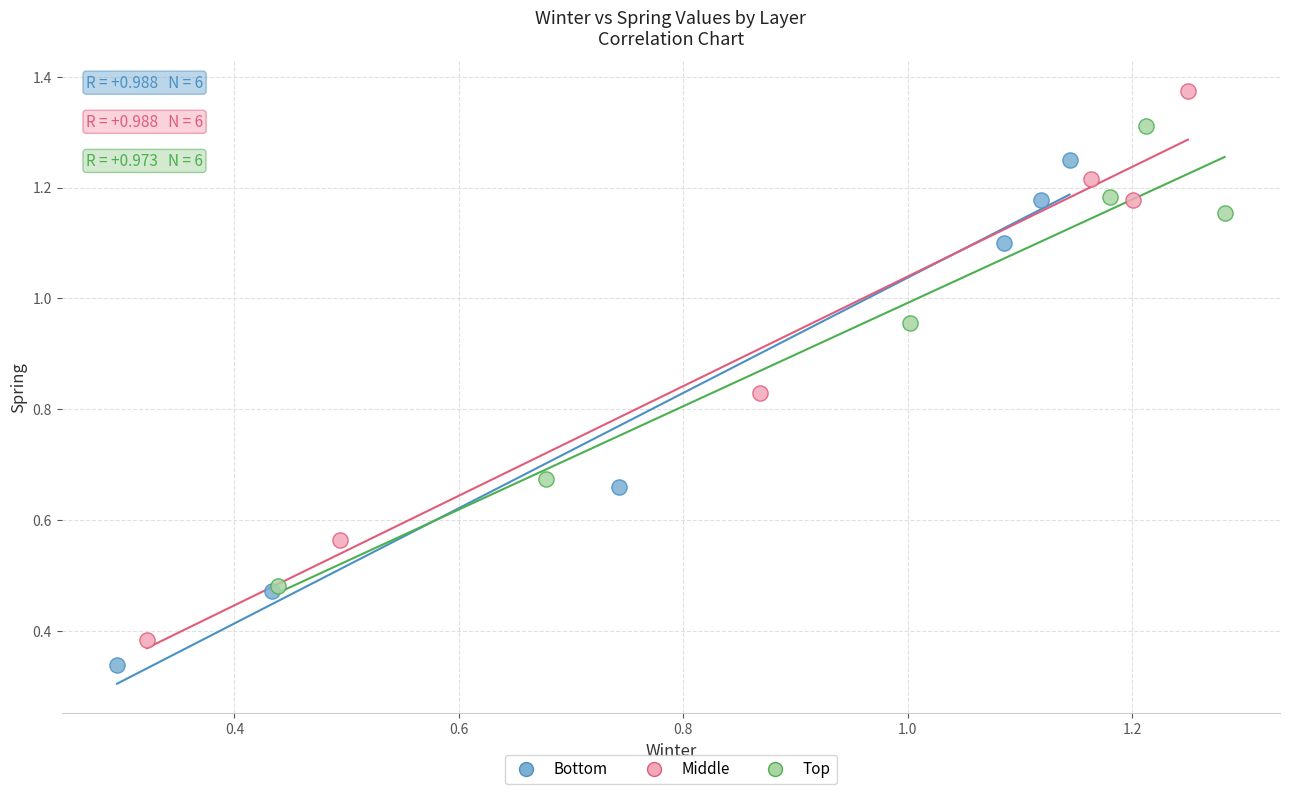

Which series reaches the maximum Y coordinate?

Middle